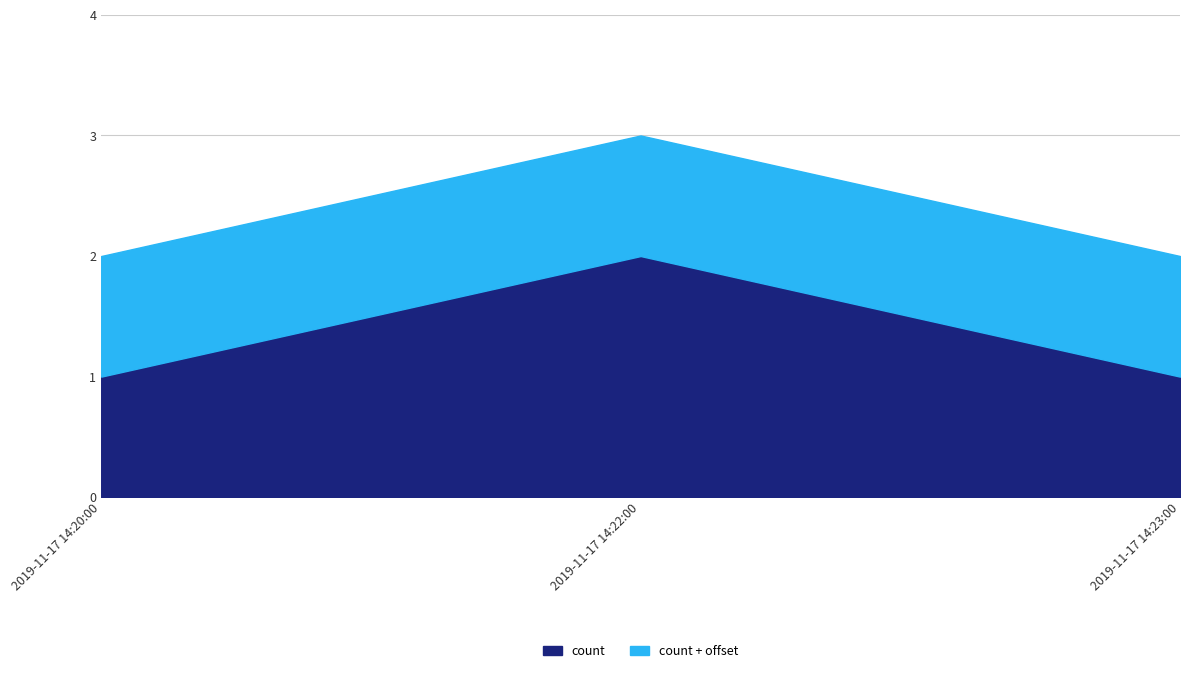

Which has a higher value, 2019-11-17 14:22:00 or 2019-11-17 14:20:00?

2019-11-17 14:22:00